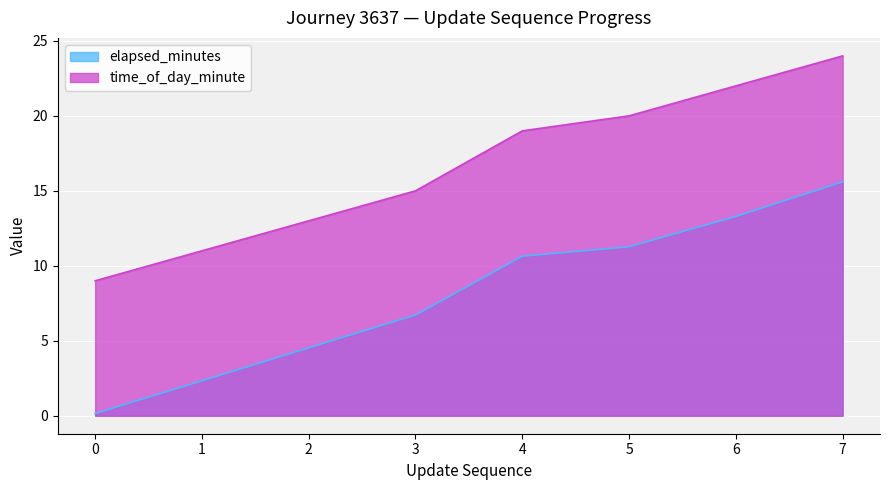

List the series in order of their peak value, lowest first.

elapsed_minutes, time_of_day_minute